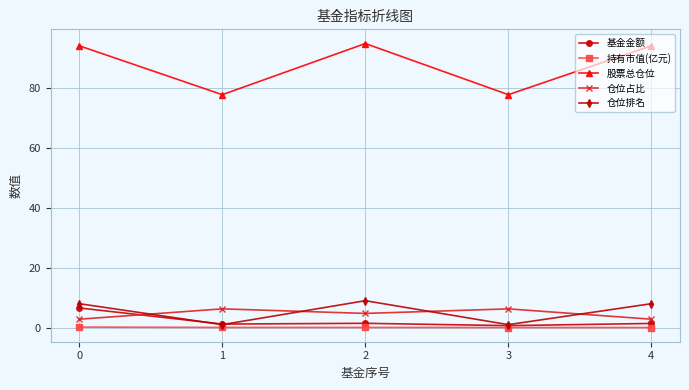

True or false: 股票总仓位 has a value of 94.1 at 4.

True